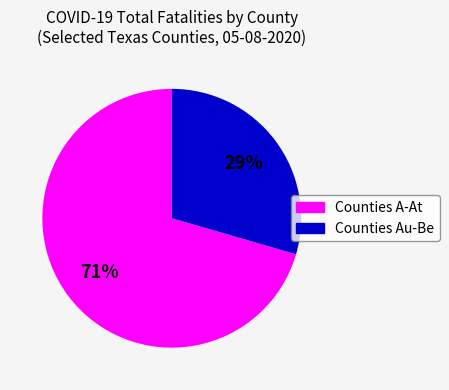

Rank the categories by value from highest to lowest.

Counties A-At, Counties Au-Be